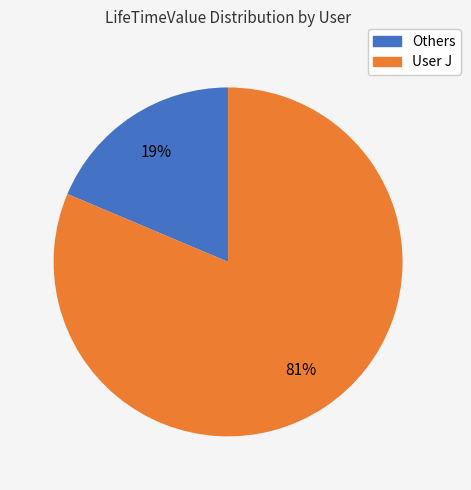

Is there any slice that represents more than half of the pie?

Yes